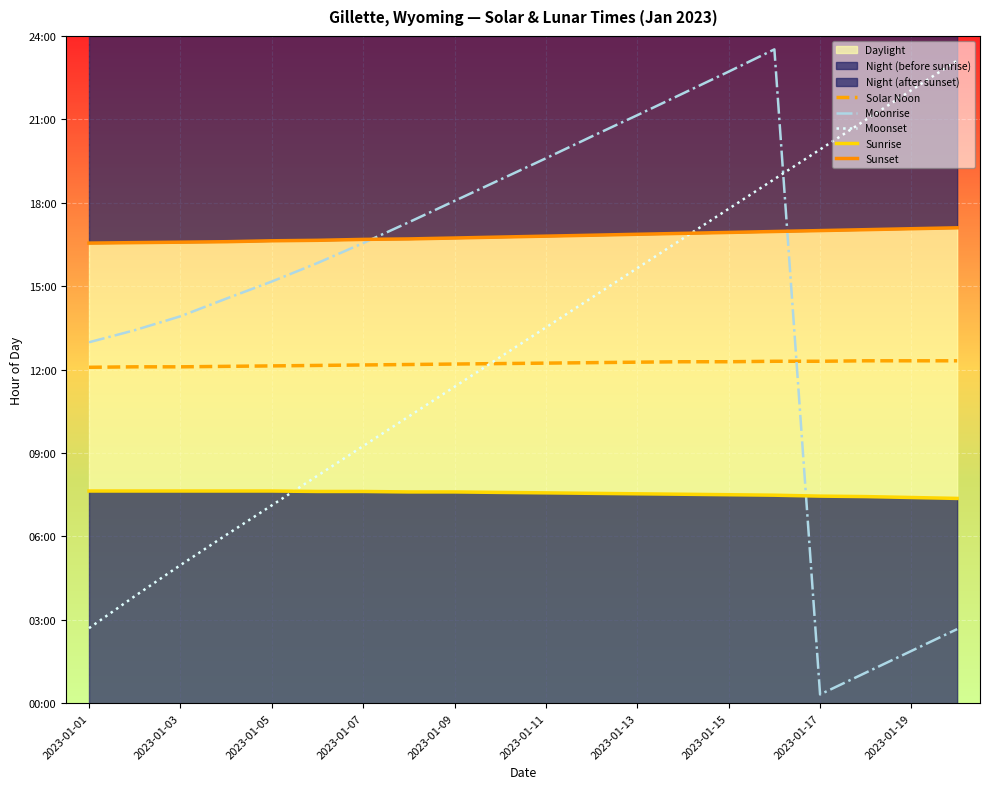

What is the sum of all Sunrise values?

151.0